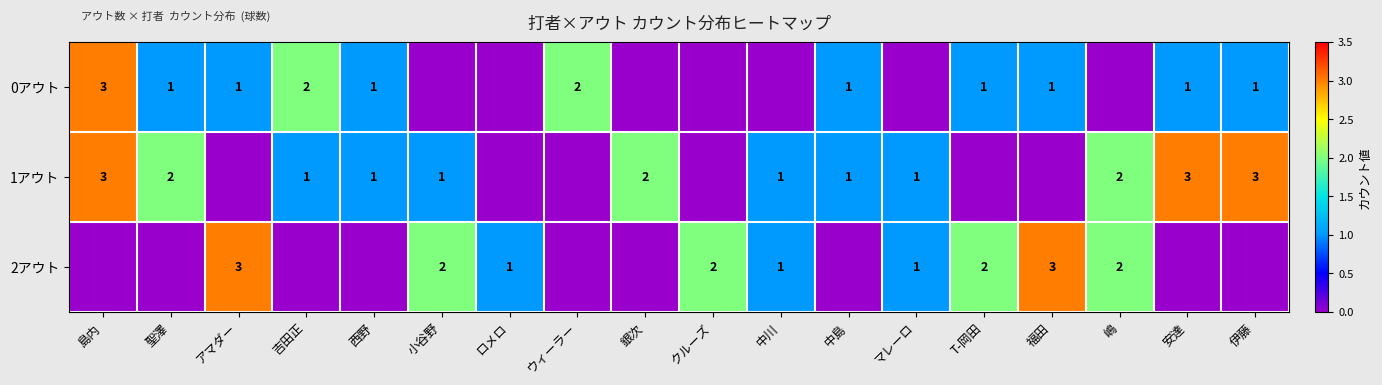

At which label does 0アウト reach its peak?

島内